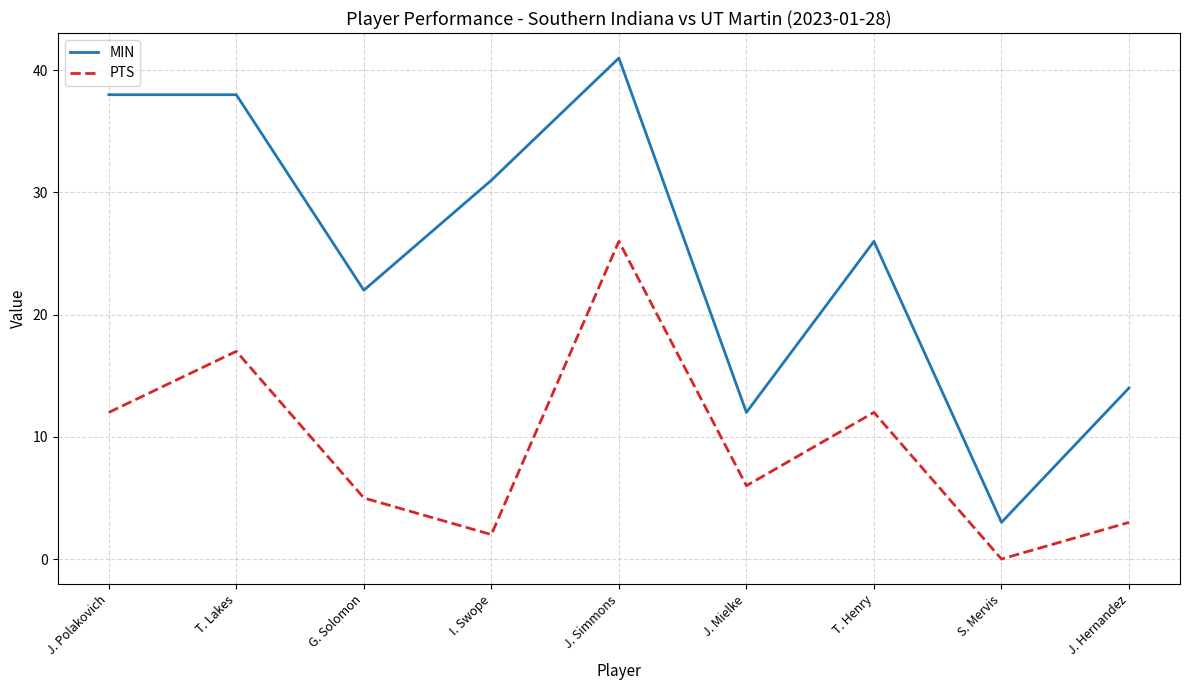

True or false: MIN and PTS intersect in this chart.

False